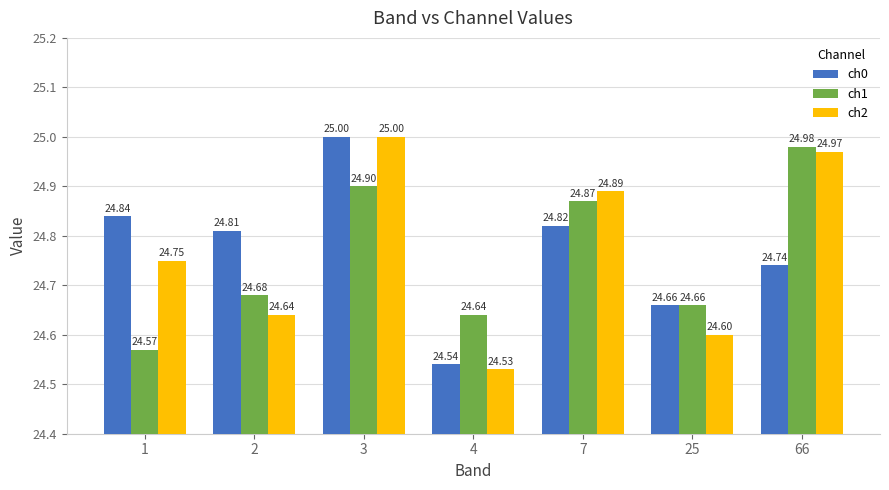

Reading left to right, extract all data points from this chart.

ch0: 24.8	24.8	25.0	24.5	24.8	24.7	24.7
ch1: 24.6	24.7	24.9	24.6	24.9	24.7	25.0
ch2: 24.8	24.6	25.0	24.5	24.9	24.6	25.0